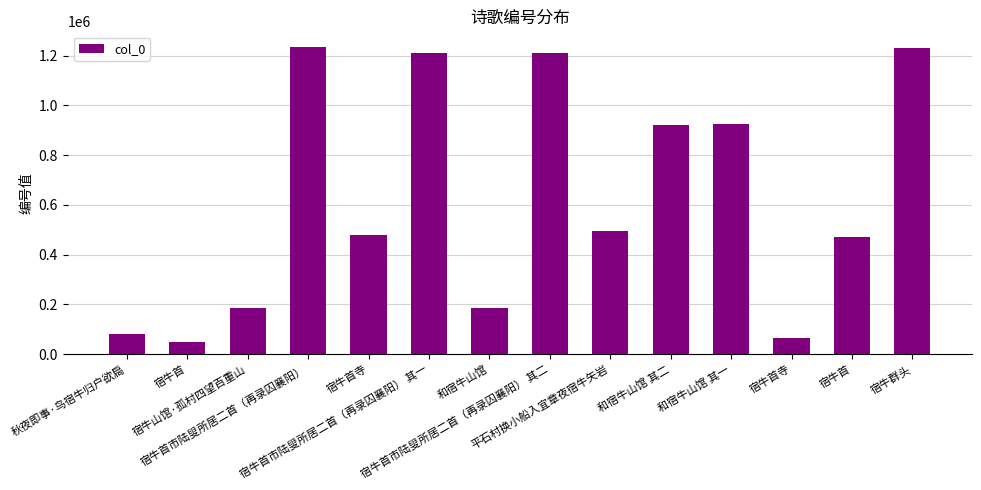

What is the ratio of the value at 宿牛首 to the value at 和宿牛山馆 其一?

0.1